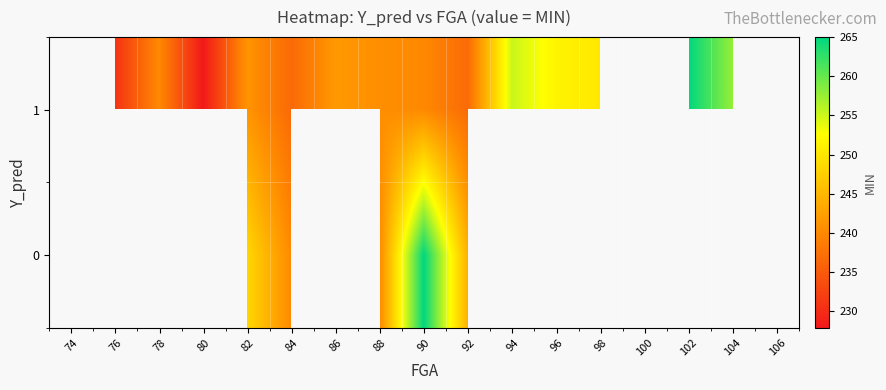

Which has a higher value, 98 or 90?

98